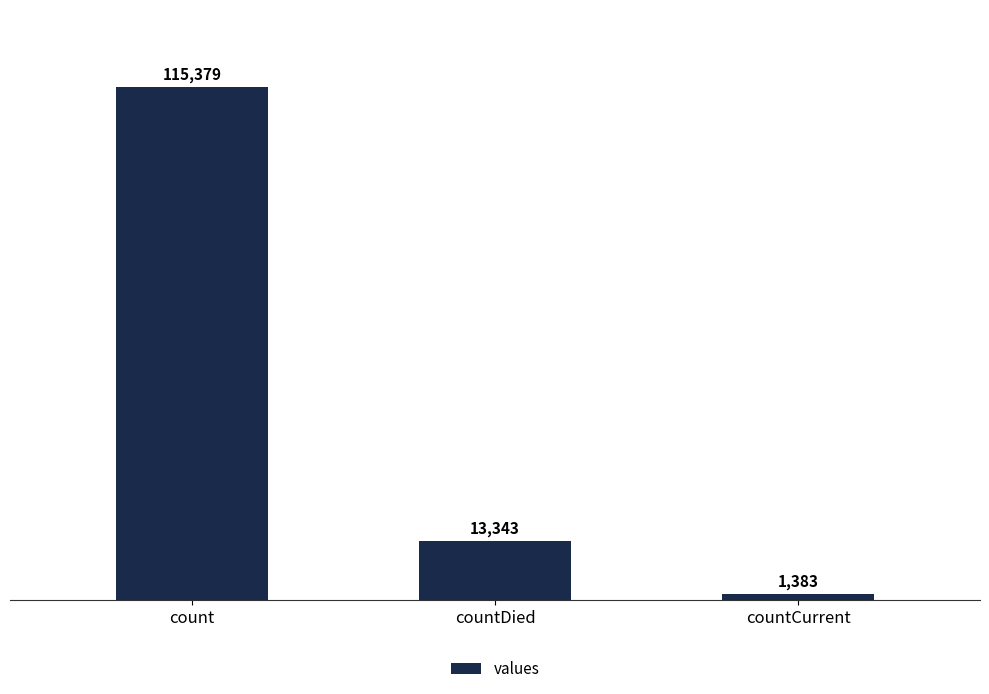

Are the bars horizontal?

No